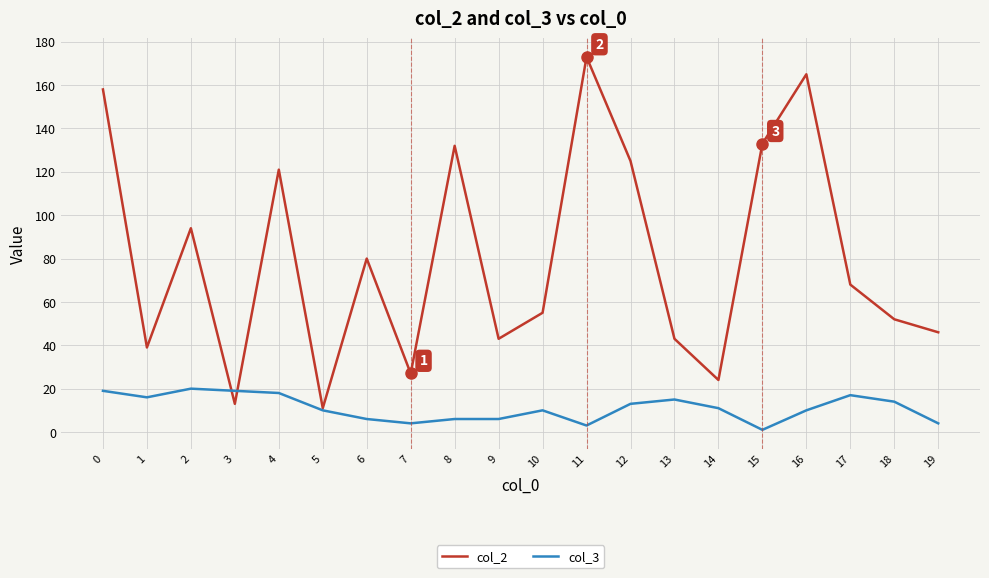

Reading left to right, list all the values displayed in this chart.

col_2: 158	39	94	13	121	11	80	27	132	43	55	173	125	43	24	133	165	68	52	46
col_3: 19	16	20	19	18	10	6	4	6	6	10	3	13	15	11	1	10	17	14	4